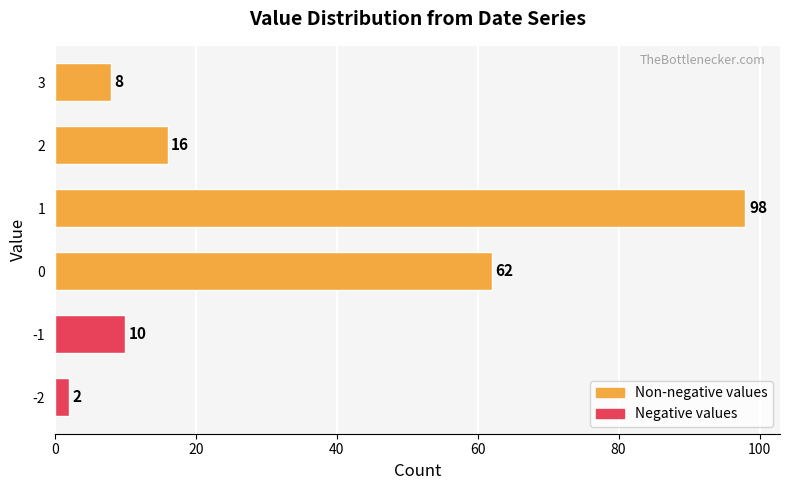

Are the bars grouped side by side (vs. stacked)?

No